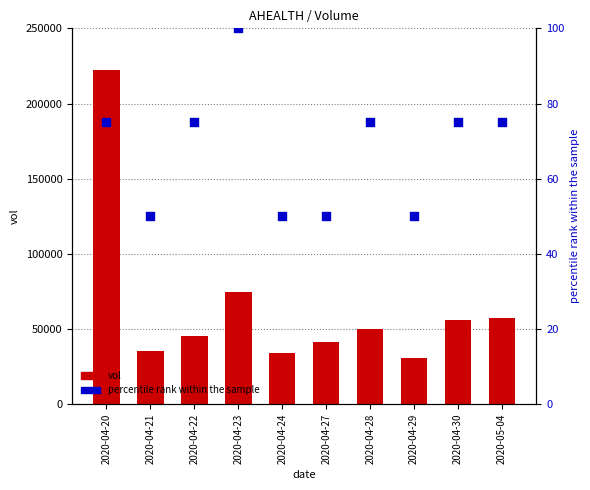

Which series reaches the minimum Y coordinate?

percentile rank within the sample